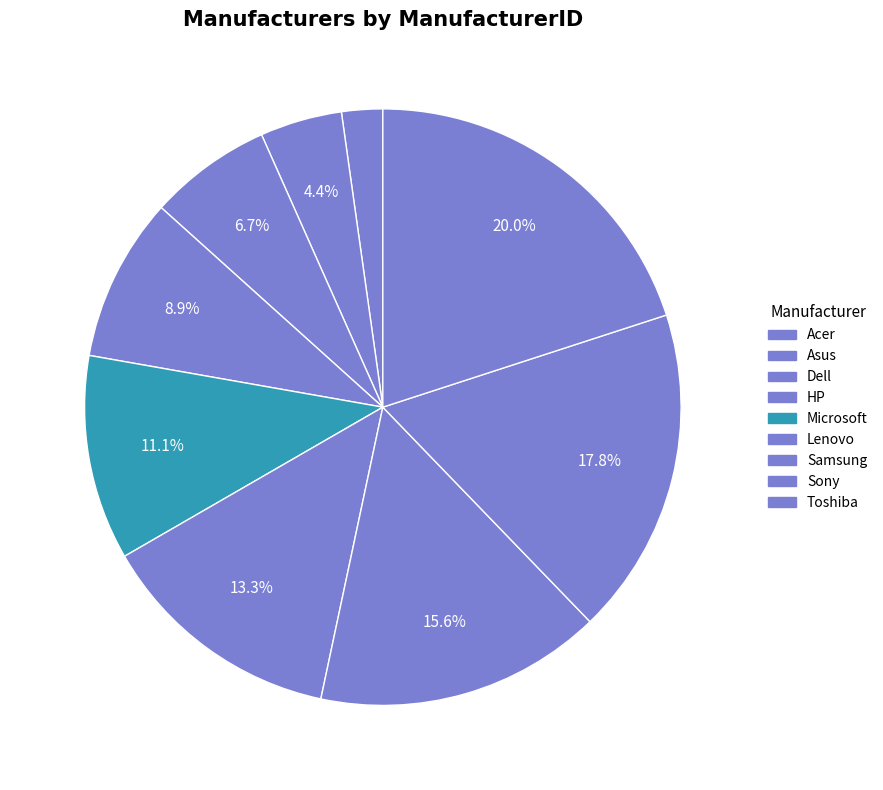

How many segments does this pie chart have?

9